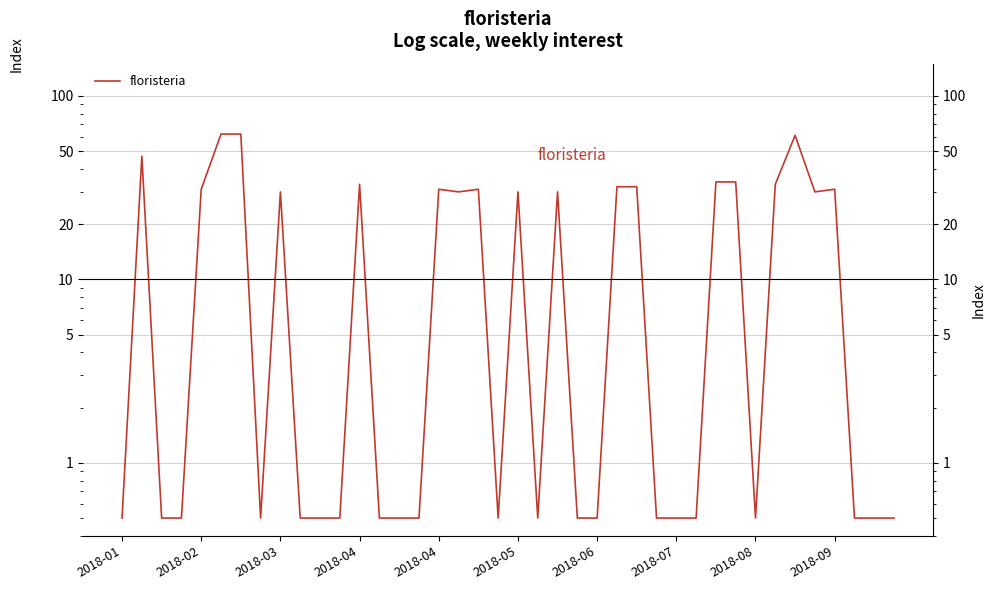

Is it true that the value at 2018-05 is 16.2?

False